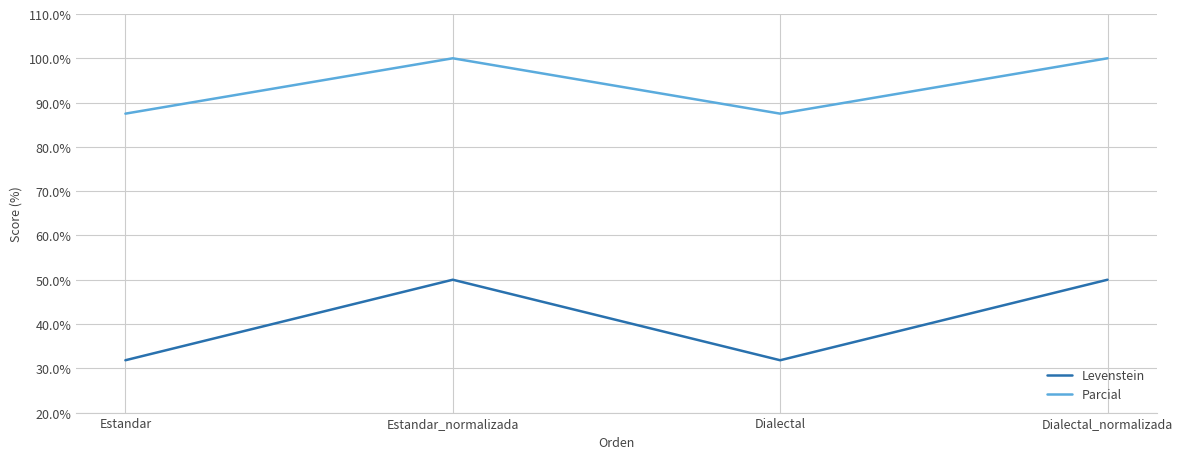

Where is the first local maximum for Parcial?

Estandar_normalizada